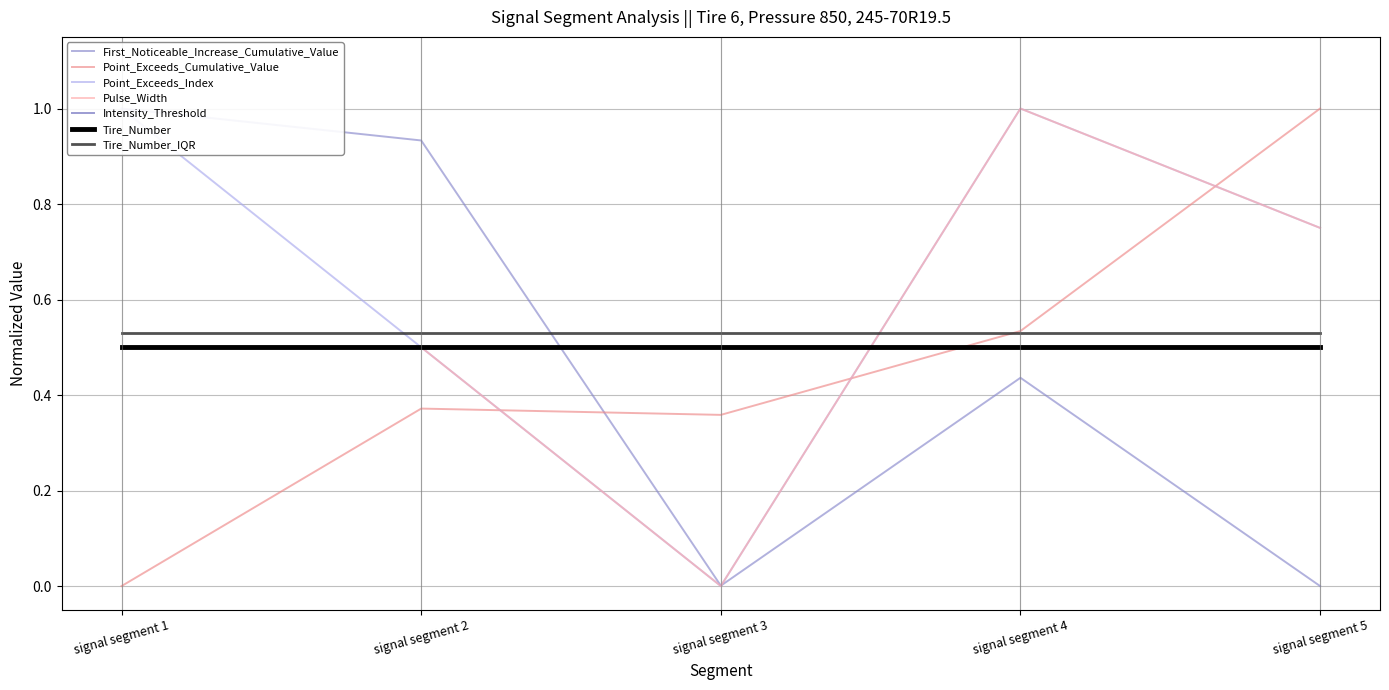

Is the value of First_Noticeable_Increase_Cumulative_Value at signal segment 5 greater than the value of Point_Exceeds_Index at signal segment 3?

No